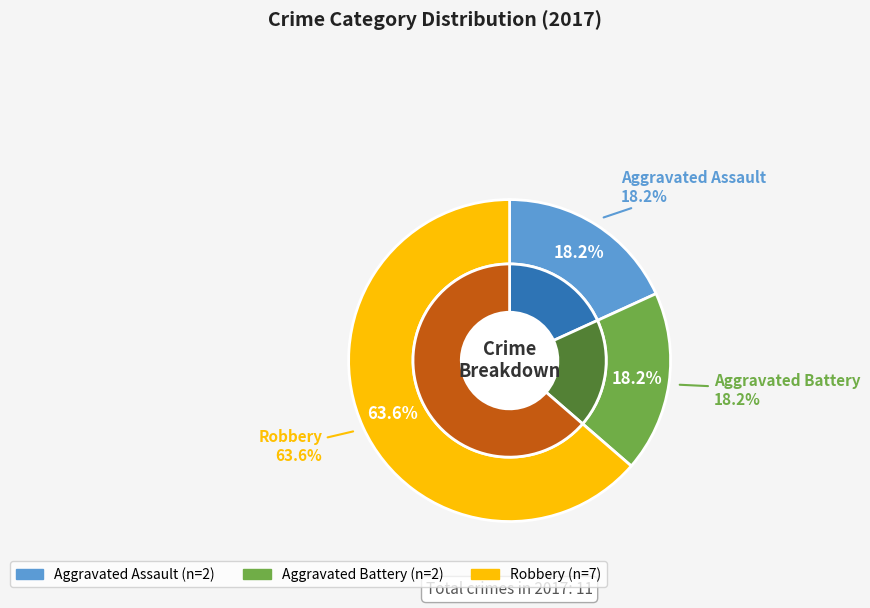

True or false: Robbery accounts for 64% of the total.

True